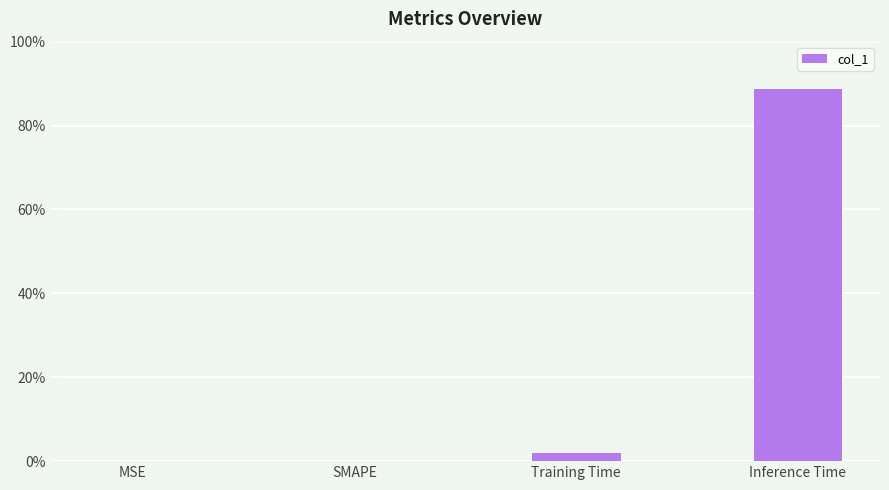

List the labels in order of value, largest first.

Inference Time, Training Time, MSE, SMAPE